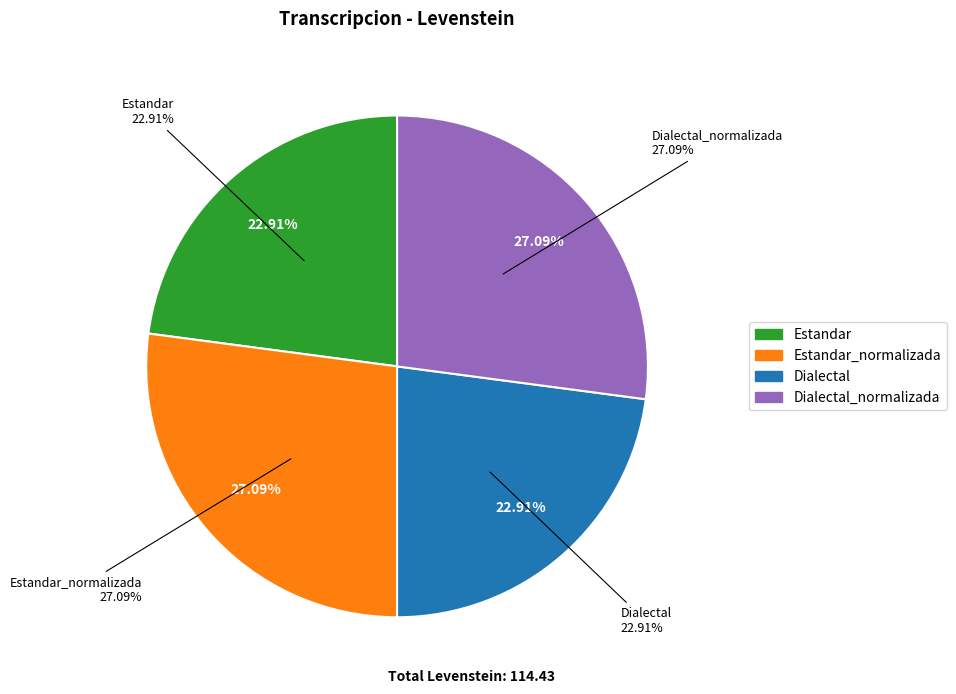

Rank the categories by value from highest to lowest.

Estandar_normalizada, Dialectal_normalizada, Estandar, Dialectal